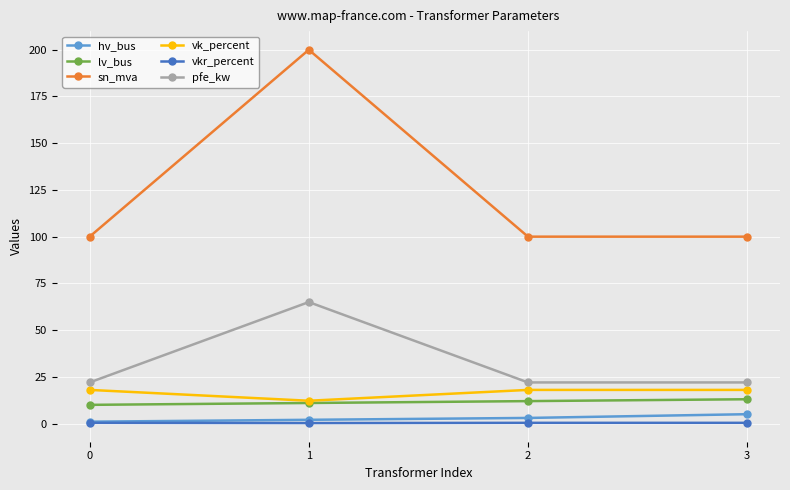

True or false: pfe_kw and hv_bus cross at least once.

False